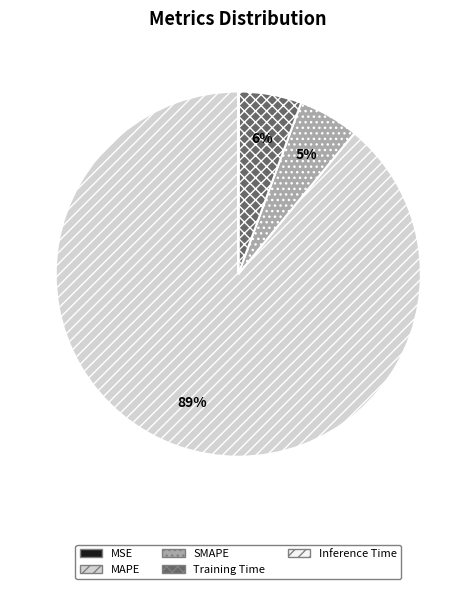

To the nearest percent, what is the difference between the largest and smallest slice percentages?

89%